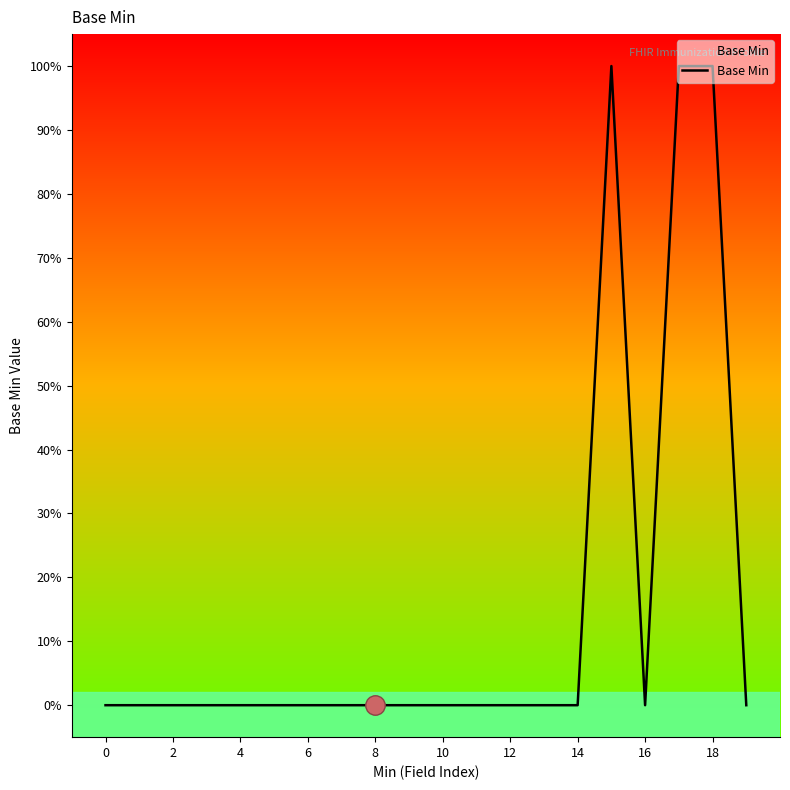

Reading right to left, what are all the values shown in this chart?

0	1	1	0	1	0	0	0	0	0	0	0	0	0	0	0	0	0	0	0